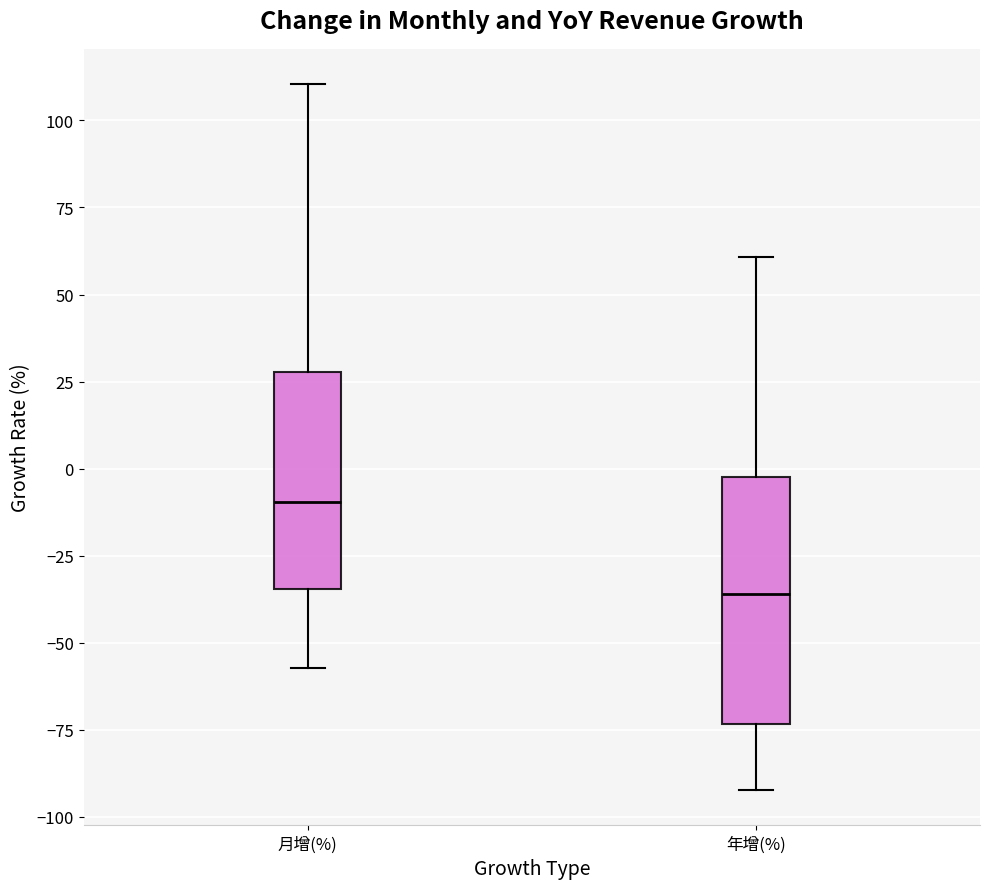

Comparing the boxes themselves (not the whiskers), which one is the tallest?

年增(%)